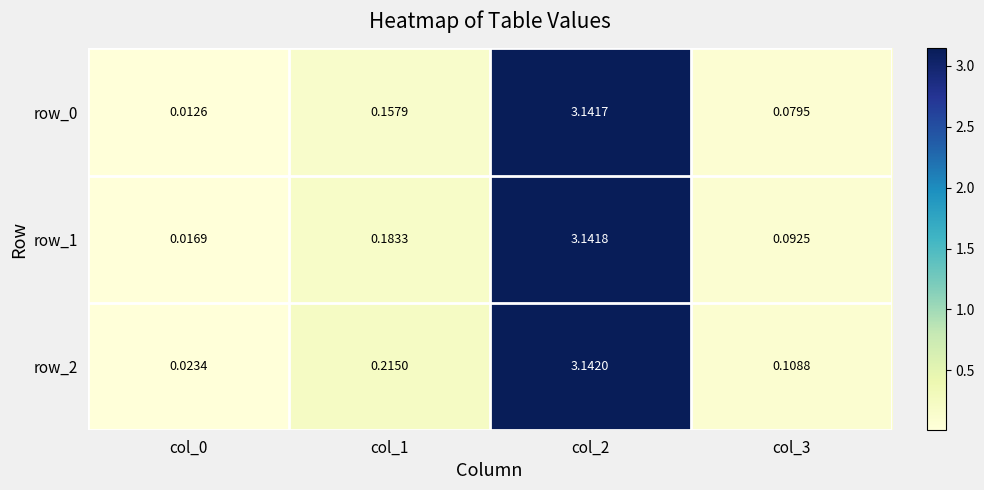

What is the total value across all series at col_1?

0.6